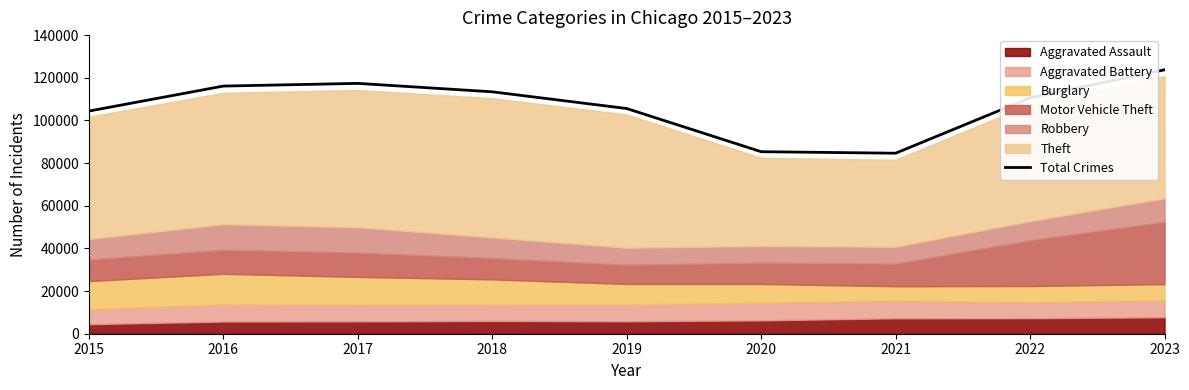

Between 2016 and 2017, which is larger?

2017